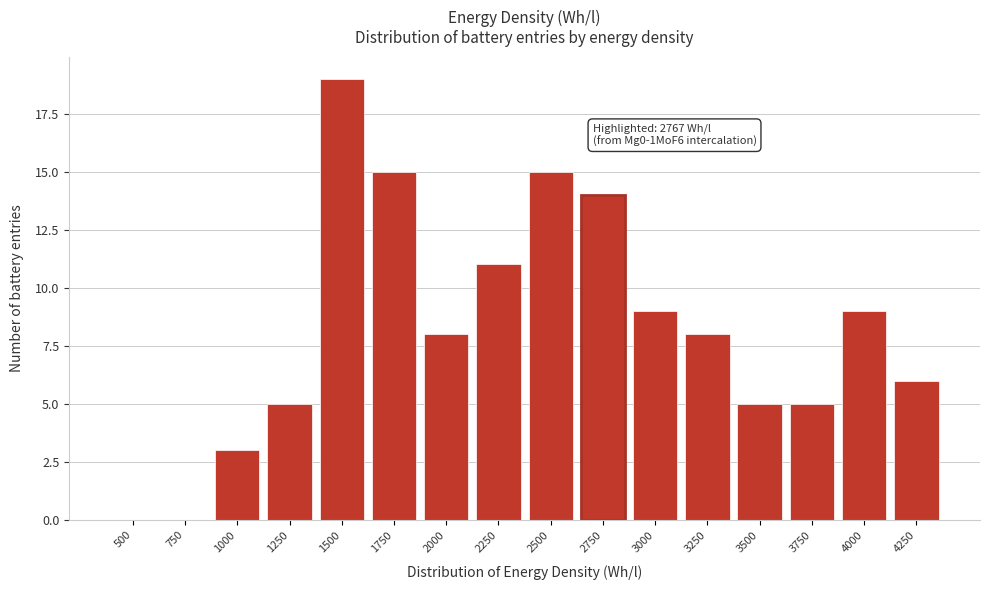

Reading right to left, transcribe all the data shown in this chart.

4250=6	4000=9	3750=5	3500=5	3250=8	3000=9	2750=14	2500=15	2250=11	2000=8	1750=15	1500=19	1250=5	1000=3	750=0	500=0